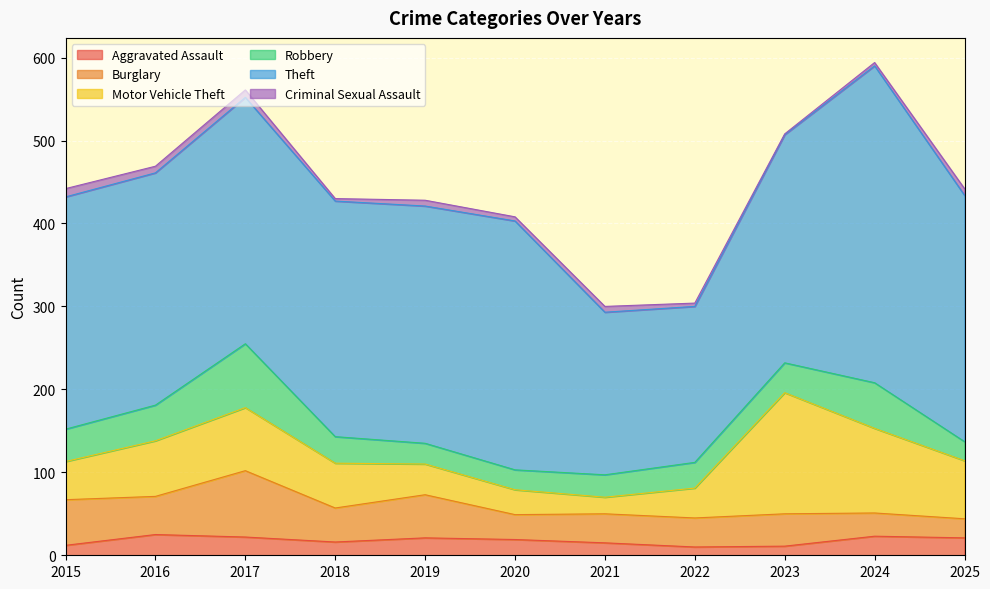

Reading left to right, transcribe all the data shown in this chart.

Aggravated Assault: 2015=12	2016=25	2017=22	2018=16	2019=21	2020=19	2021=15	2022=10	2023=11	2024=23	2025=21
Burglary: 2015=55	2016=46	2017=80	2018=41	2019=52	2020=30	2021=35	2022=35	2023=39	2024=28	2025=23
Motor Vehicle Theft: 2015=46	2016=67	2017=76	2018=54	2019=37	2020=30	2021=20	2022=36	2023=146	2024=102	2025=70
Robbery: 2015=39	2016=43	2017=77	2018=32	2019=25	2020=24	2021=27	2022=31	2023=36	2024=55	2025=23
Theft: 2015=280	2016=280	2017=297	2018=284	2019=286	2020=300	2021=196	2022=188	2023=275	2024=382	2025=297
Criminal Sexual Assault: 2015=10	2016=8	2017=9	2018=3	2019=7	2020=5	2021=7	2022=4	2023=1	2024=4	2025=8